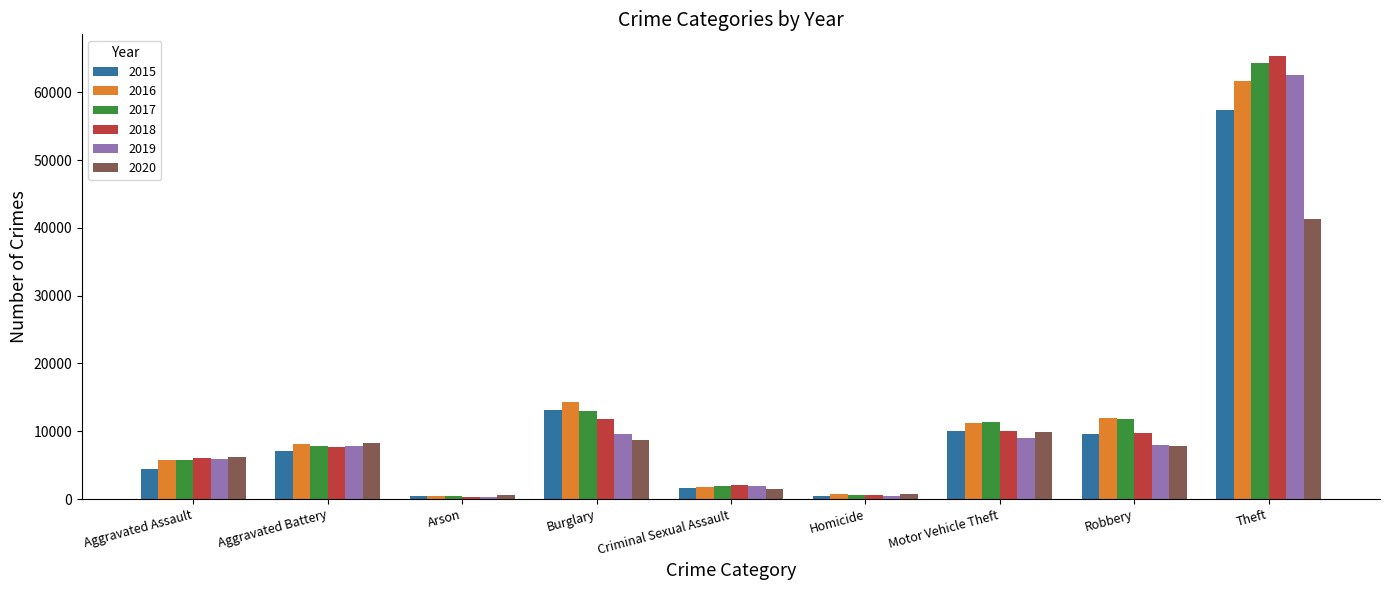

How many categories are shown in the chart?

9